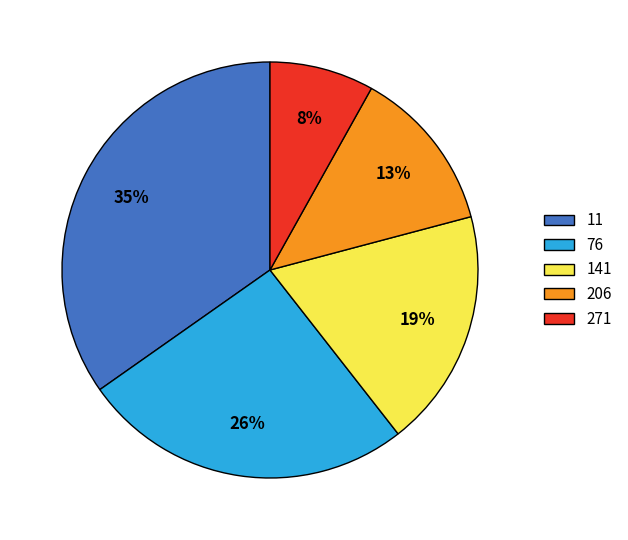

How many segments does this pie chart have?

5